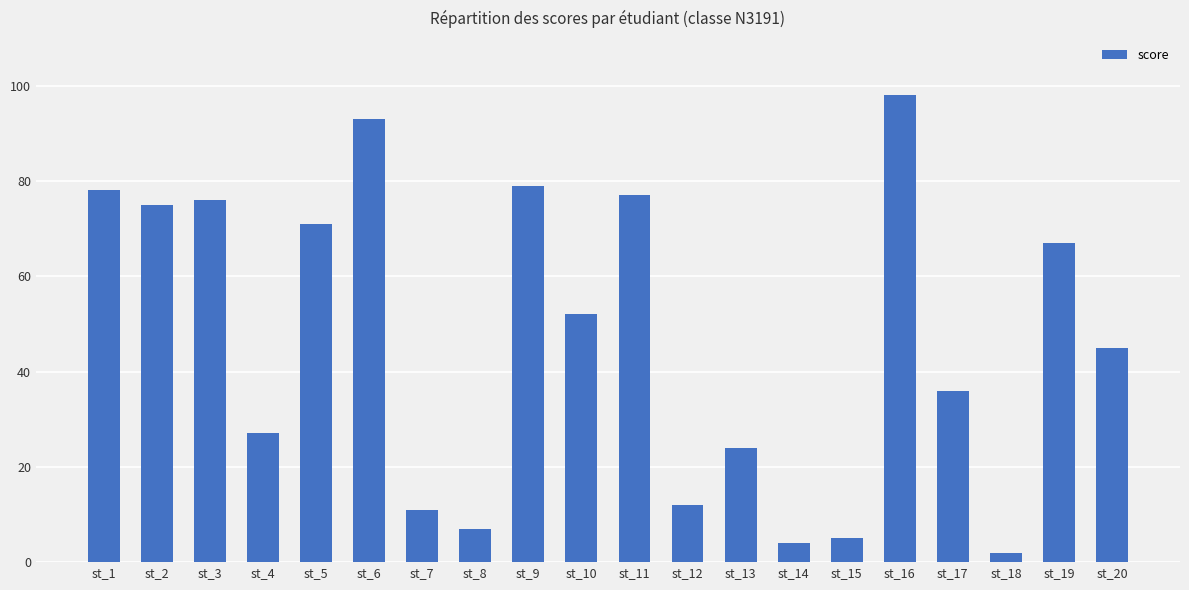

Reading left to right, list all the values displayed in this chart.

78	75	76	27	71	93	11	7	79	52	77	12	24	4	5	98	36	2	67	45